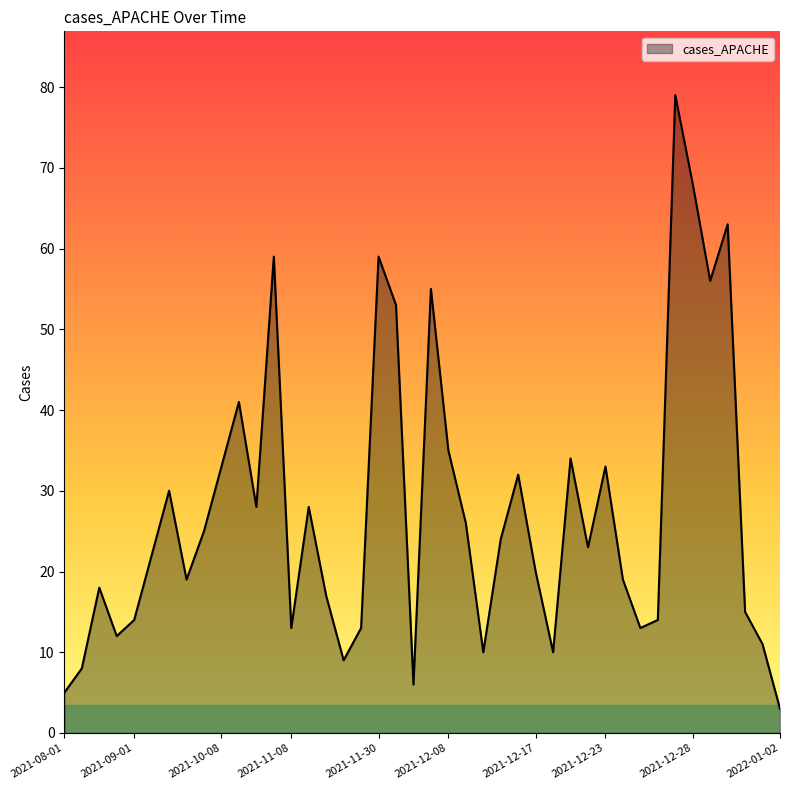

What is the smallest value displayed?

3